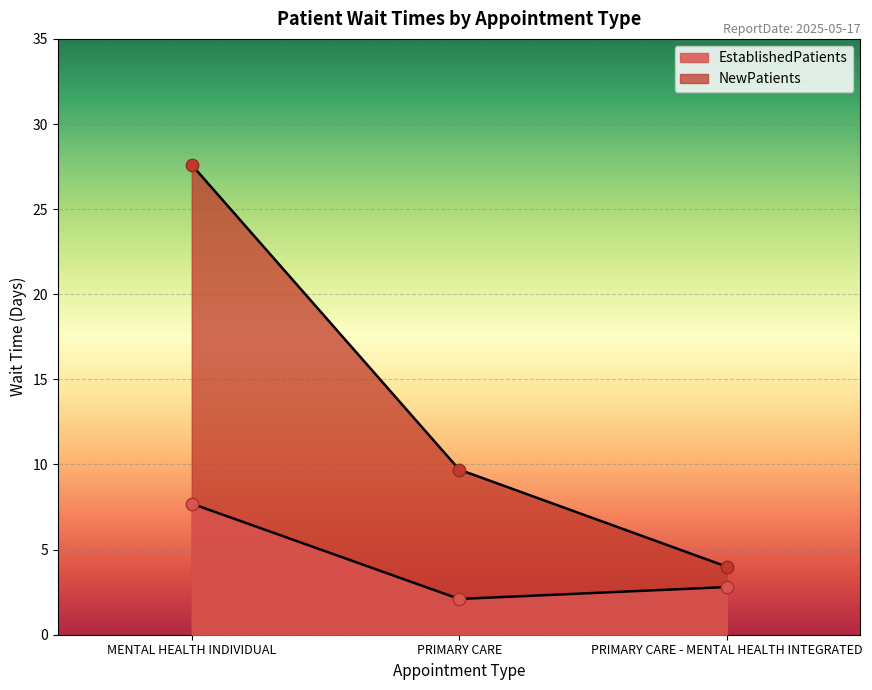

What is the total value across all series at MENTAL HEALTH INDIVIDUAL?

35.3